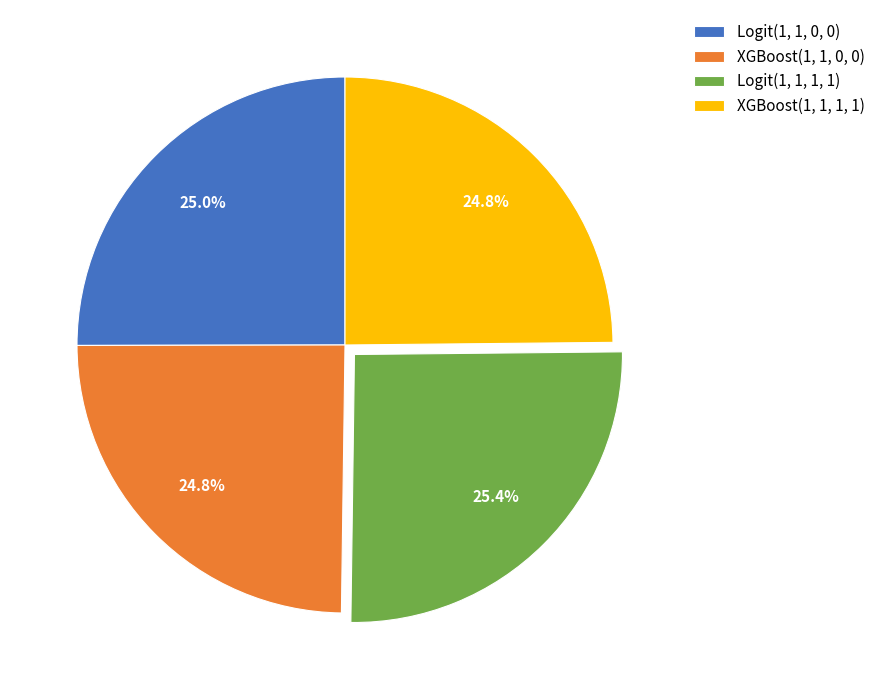

Is it true that XGBoost(1, 1, 1, 1) is 34% of the pie?

False